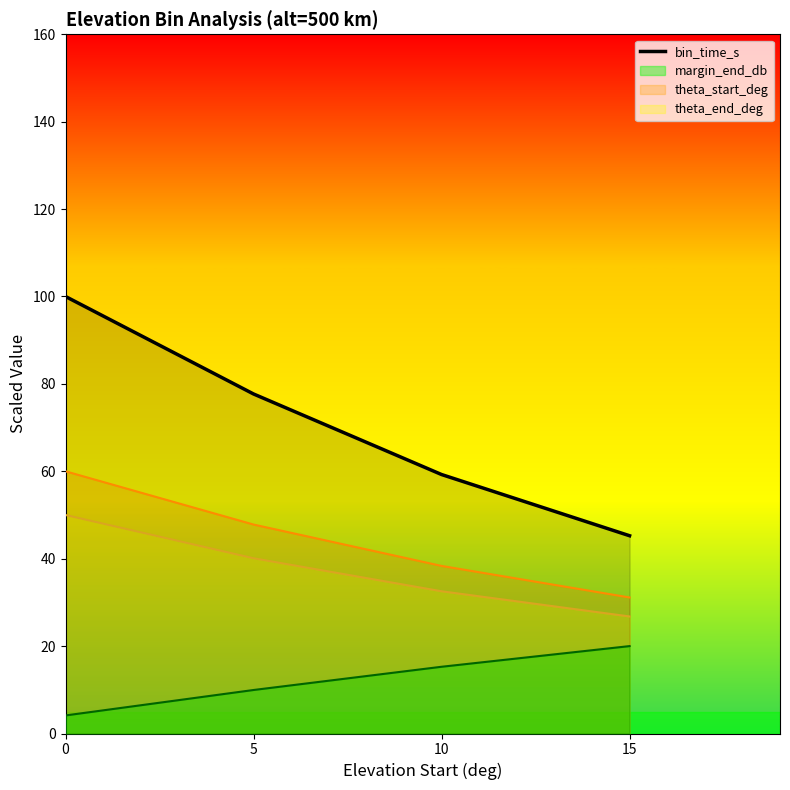

How many categories are shown in the chart?

4